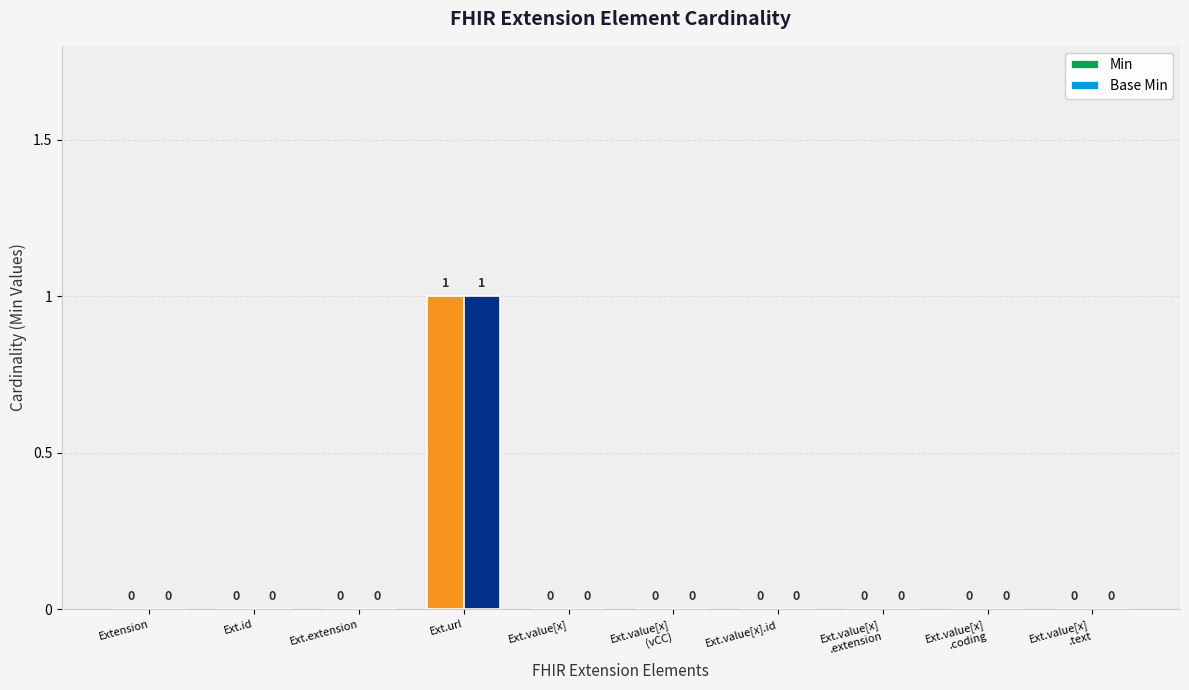

How many data points does each series have?

10